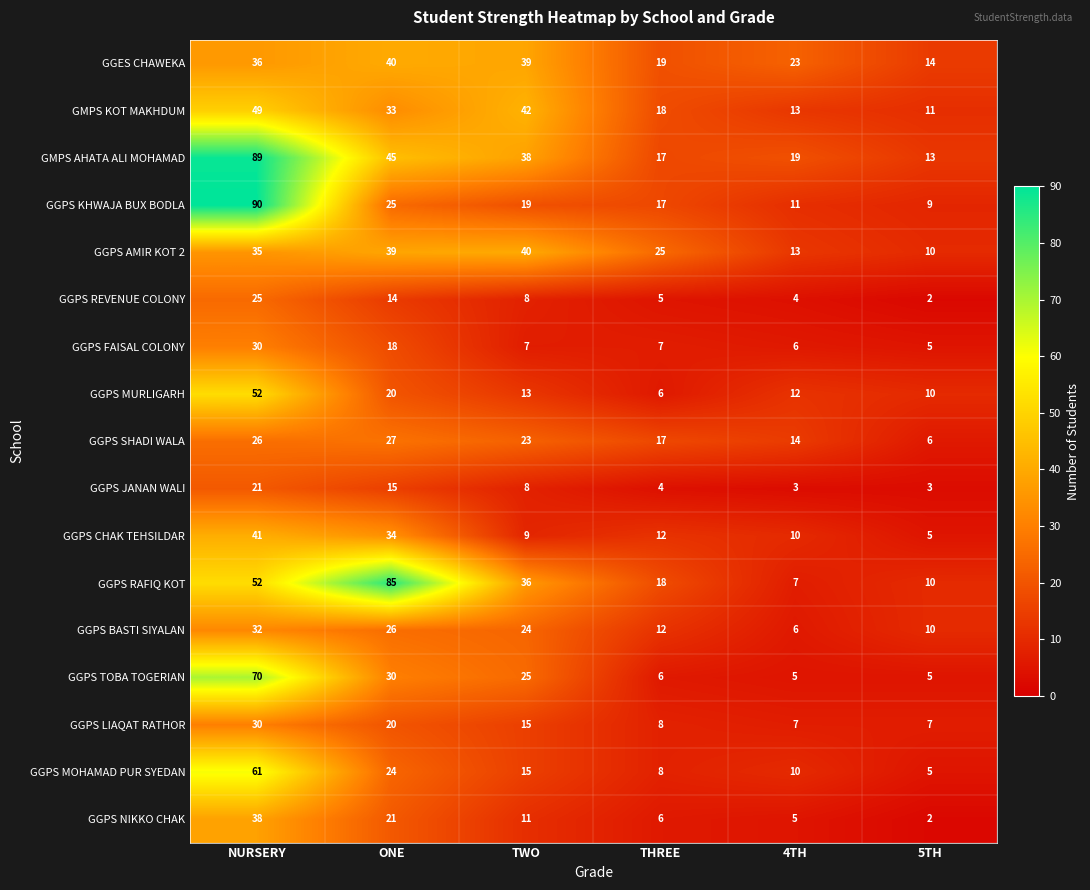

Which series has the widest spread of values?

GGPS KHWAJA BUX BODLA